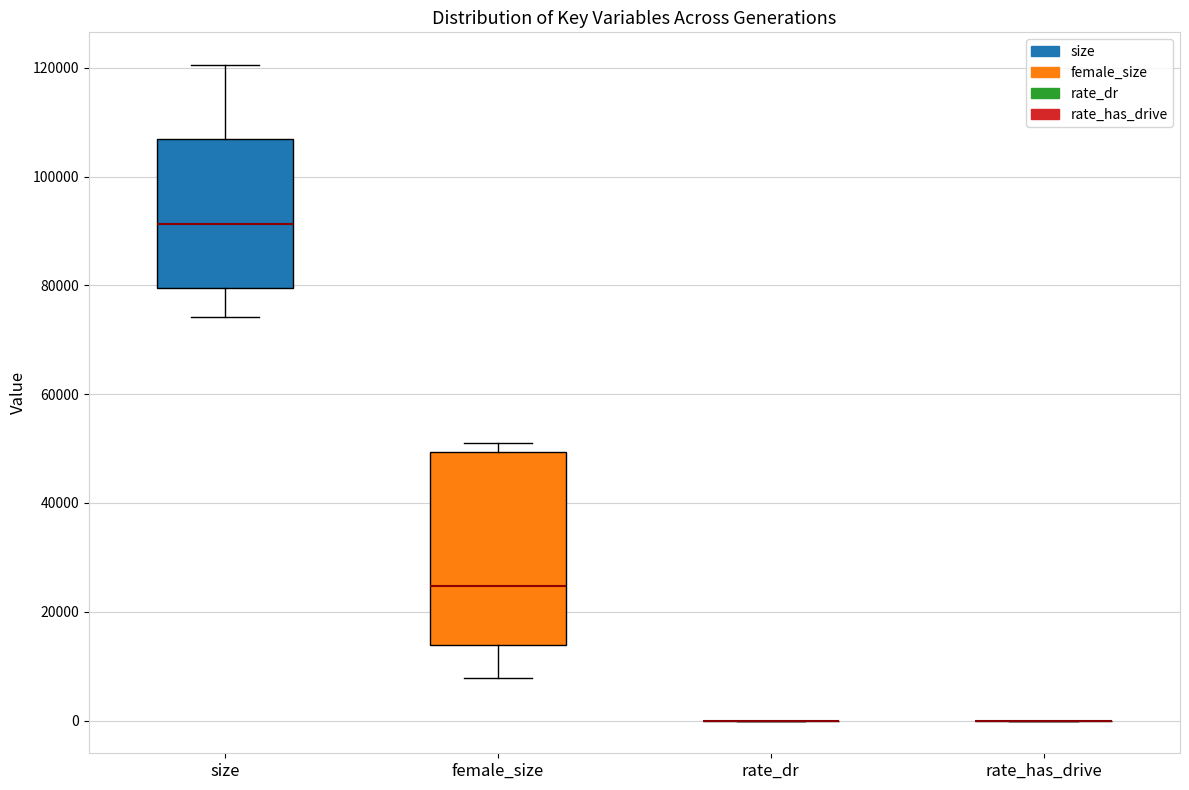

Reading left to right, read every box against the y-axis: the position of its median line, the range the box covers, and the ends of its whiskers. The values are not printed on the chart, so give them approximately, as read against the axis.

size: median 92000, box 80000 to 106000, whiskers 74000 to 120000
female_size: median 24000, box 14000 to 50000, whiskers 8000 to 50000 (just above the box's upper edge)
rate_dr: box collapsed to a line at 0, whiskers 0 to 0
rate_has_drive: box collapsed to a line at 0, whiskers 0 to 0